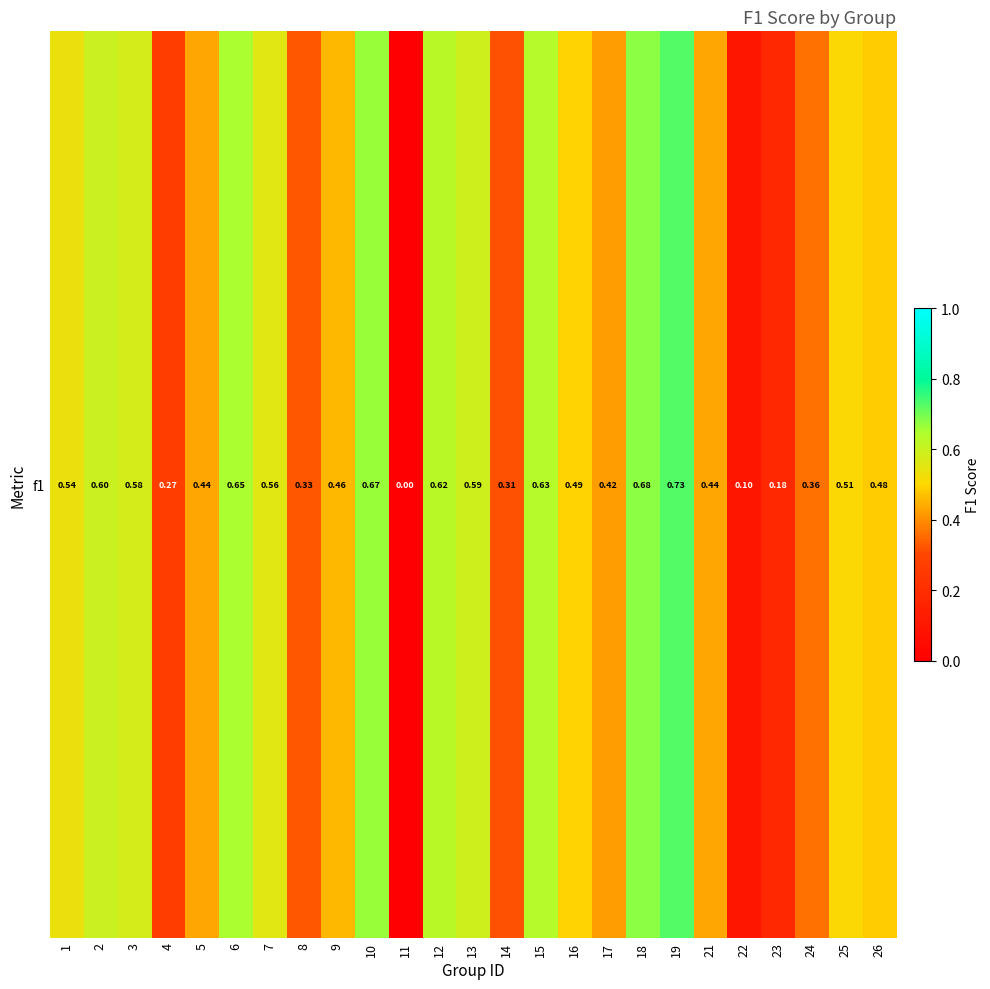

Count the number of values greater than 0.

24